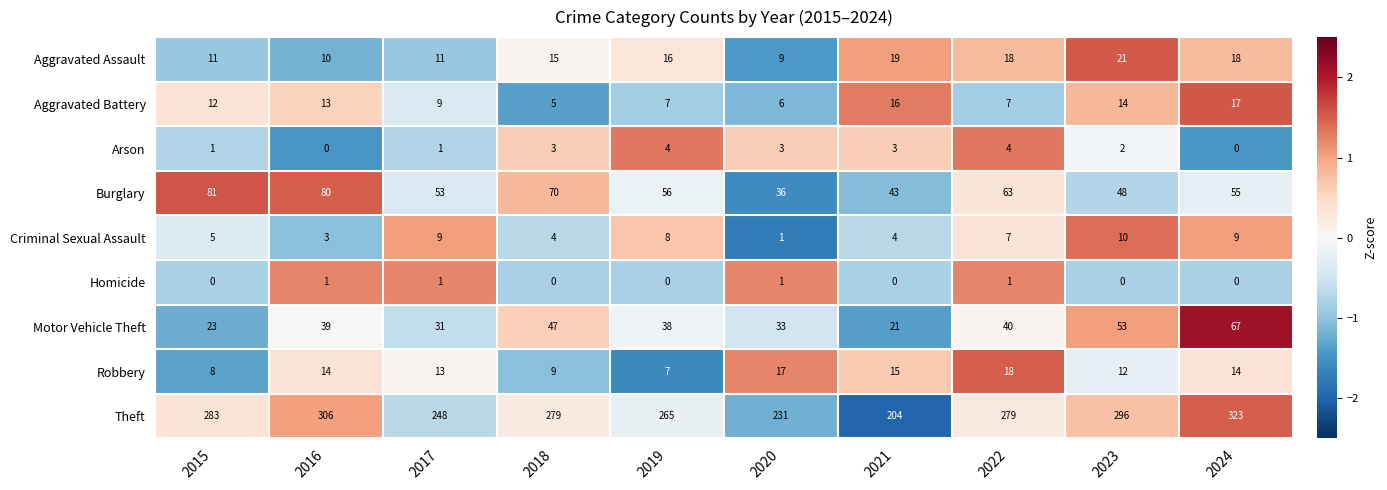

How many Burglary values are between 48 and 70?

6